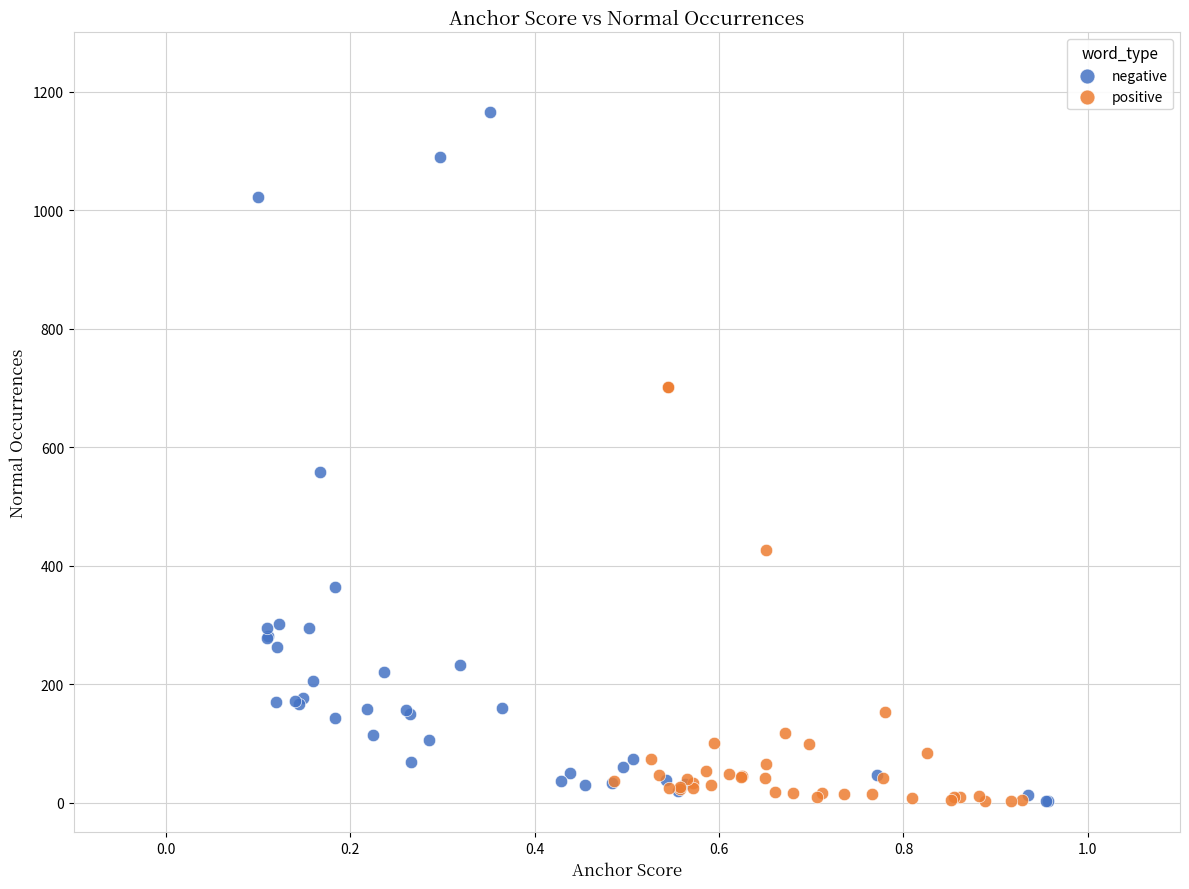

Which series has the widest spread of Y values?

negative